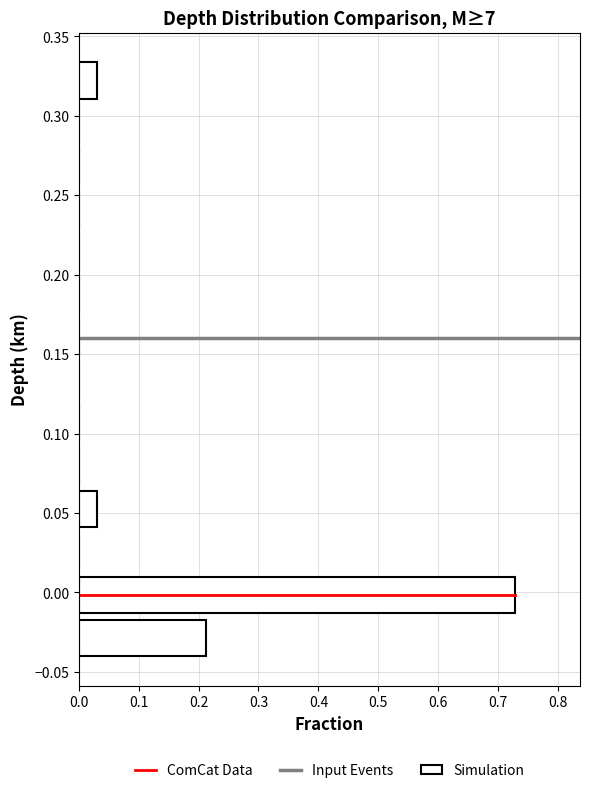

Reading bottom to top, list every bar in this chart as the range it spans on the y-axis followed by its length. Neither the bar edges nor the lengths are printed on the chart, so give them approximately, as read against the axes.

-0.040 to -0.015: 0.21
-0.015 to 0.010: 0.73
0.010 to 0.040: 0
0.040 to 0.065: 0.03
0.065 to 0.095: 0
0.095 to 0.120: 0
0.120 to 0.145: 0
0.145 to 0.175: 0
0.175 to 0.200: 0
0.200 to 0.230: 0
0.230 to 0.255: 0
0.255 to 0.280: 0
0.280 to 0.310: 0
0.310 to 0.335: 0.03